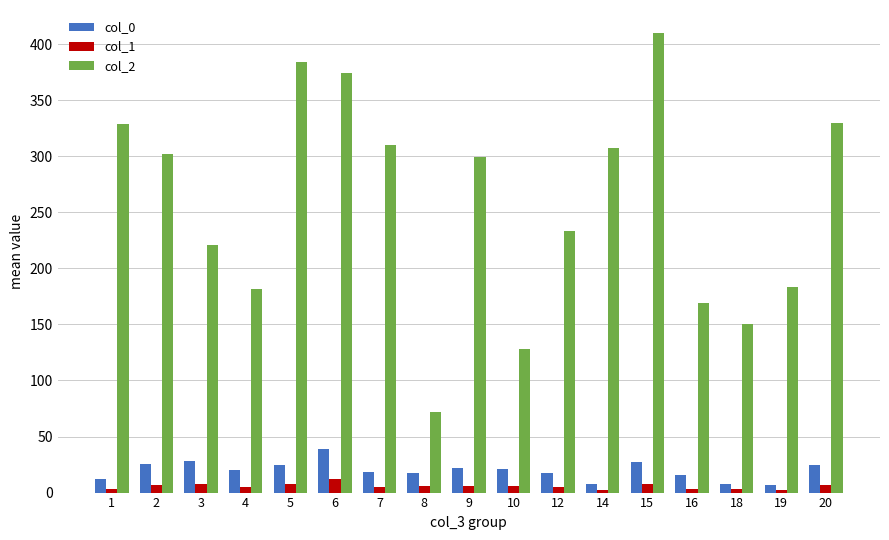

Rank the series by their maximum value, from highest to lowest.

col_2, col_0, col_1